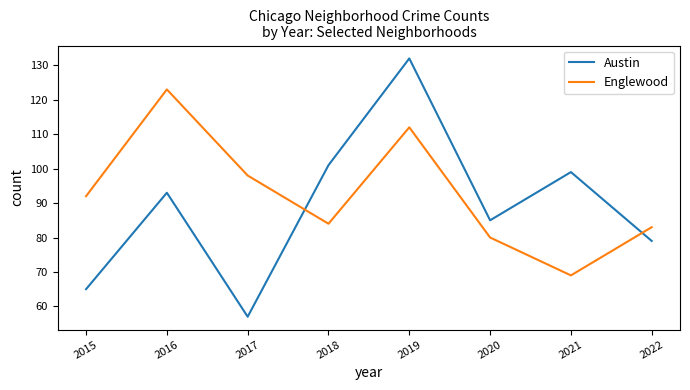

Is it true that Austin equals 114 at 2015?

False